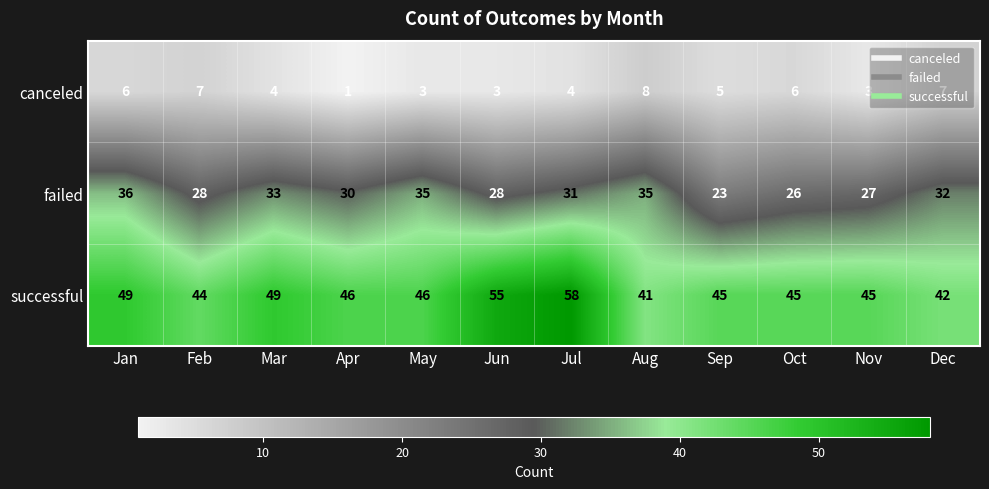

What is the approximate value of successful at Mar, to the nearest 5?

50